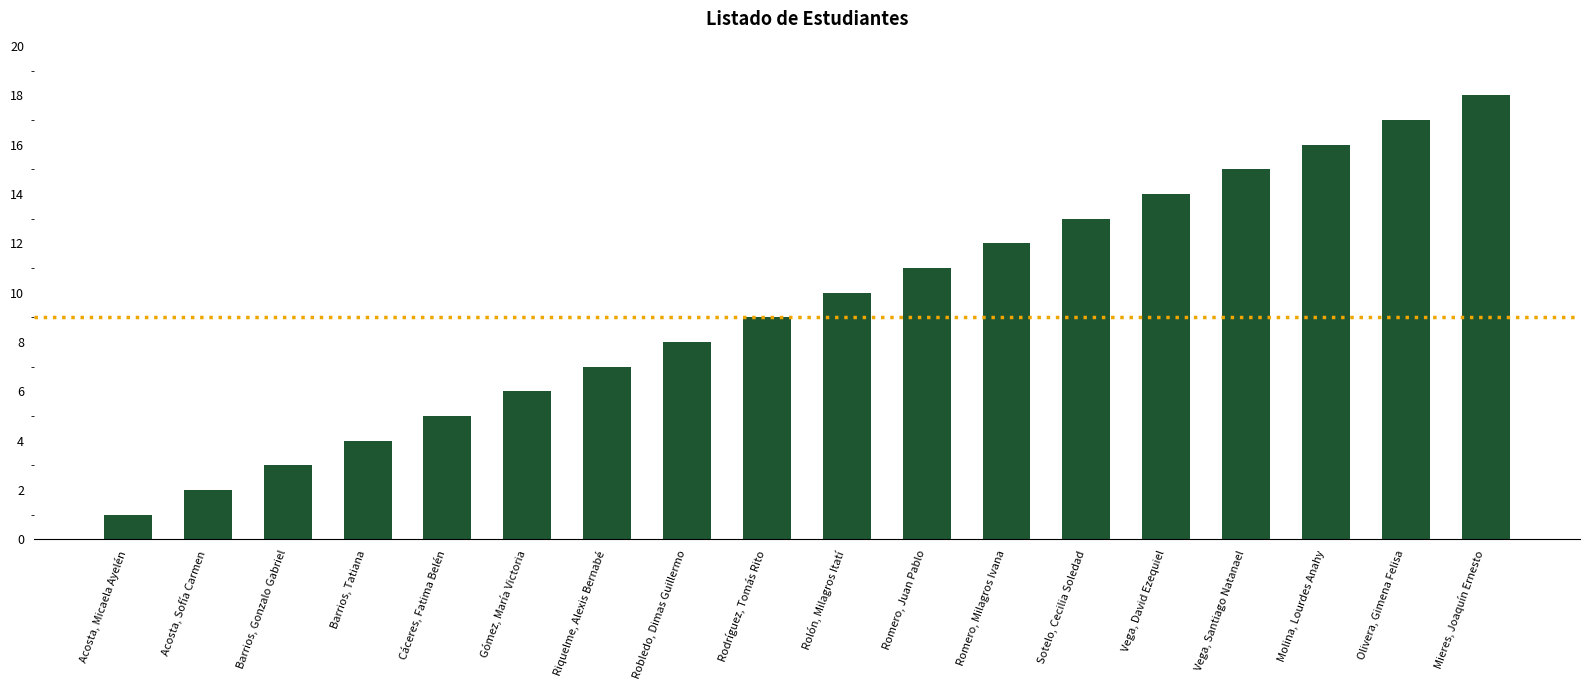

Rank the categories by value from lowest to highest.

Acosta, Micaela Ayelén, Acosta, Sofía Carmen, Barrios, Gonzalo Gabriel, Barrios, Tatiana, Cáceres, Fatima Belén, Gómez, María Victoria, Riquelme, Alexis Bernabé, Robledo, Dimas Guillermo, Rodríguez, Tomás Rito, Rolón, Milagros Itatí, Romero, Juan Pablo, Romero, Milagros Ivana, Sotelo, Cecilia Soledad, Vega, David Ezequiel, Vega, Santiago Natanael, Molina, Lourdes Anahy, Olivera, Gimena Felisa, Mieres, Joaquín Ernesto